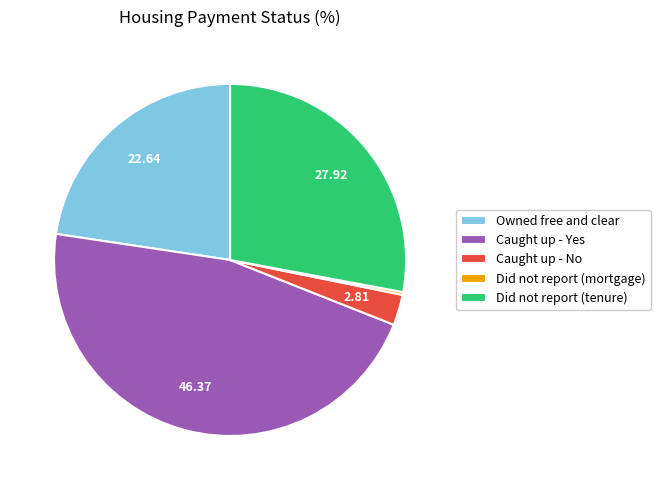

Between Did not report (tenure) and Caught up - Yes, which is larger?

Caught up - Yes